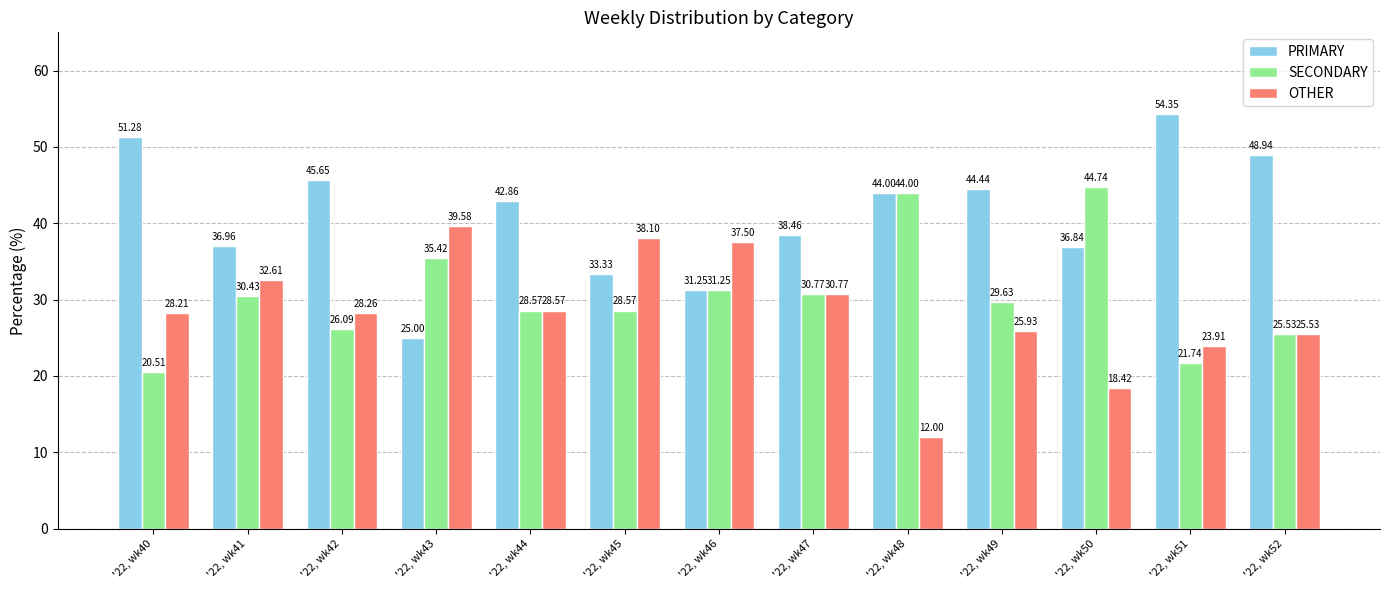

The PRIMARY series shows 9.4 at '22, wk47. True or false?

False